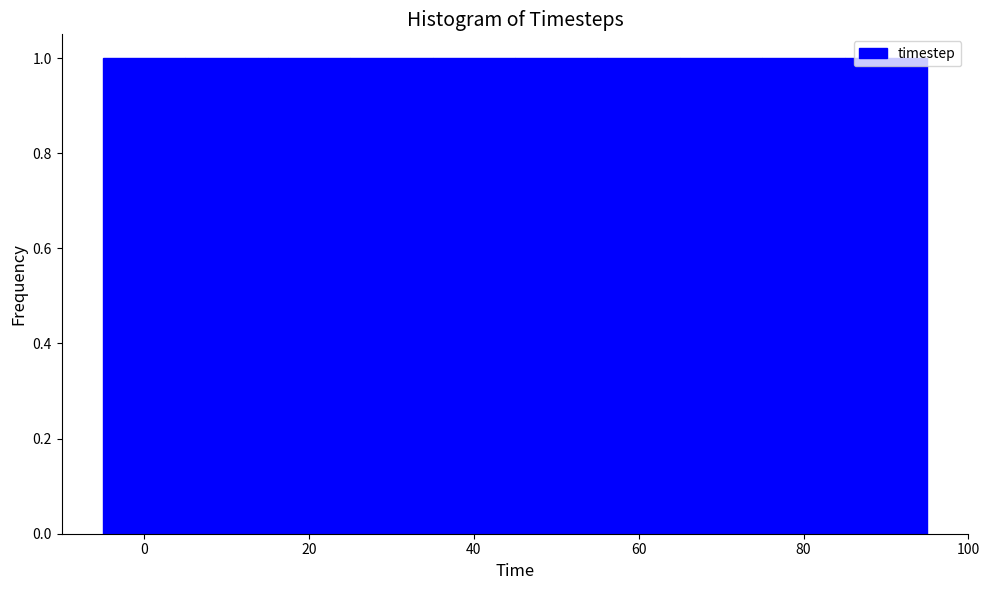

What is the height of the bar covering 75 to 85 on the x-axis? Neither the bar edges nor the heights are printed on the chart, so give them approximately, as read against the axes.

1